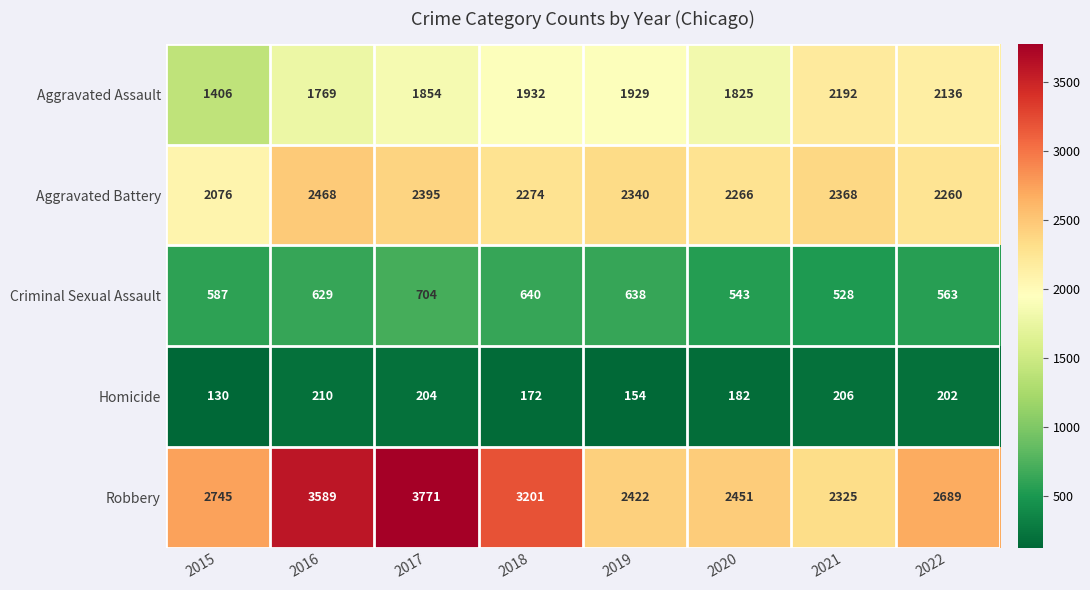

At which category is the sum across all series the highest?

2017